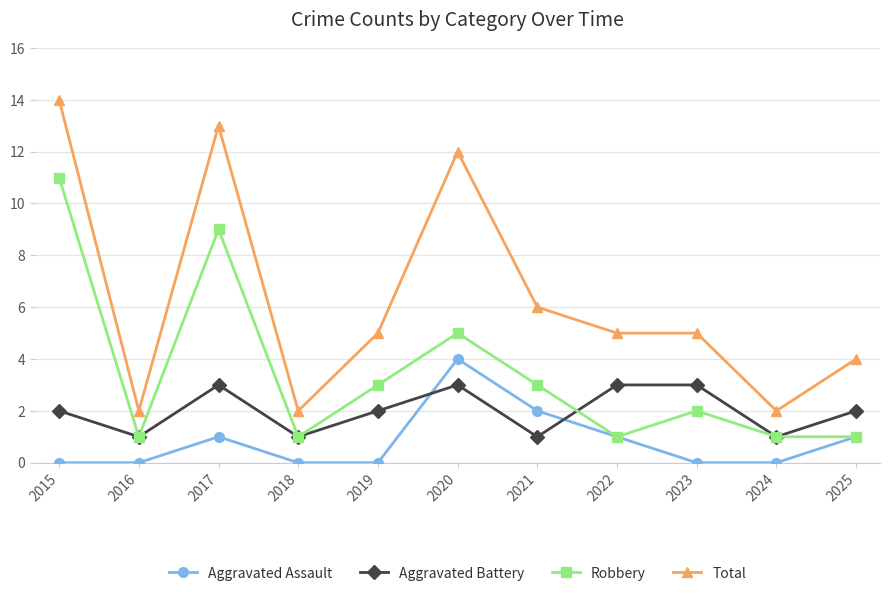

Which series changed the most between 2015 and 2020?

Robbery